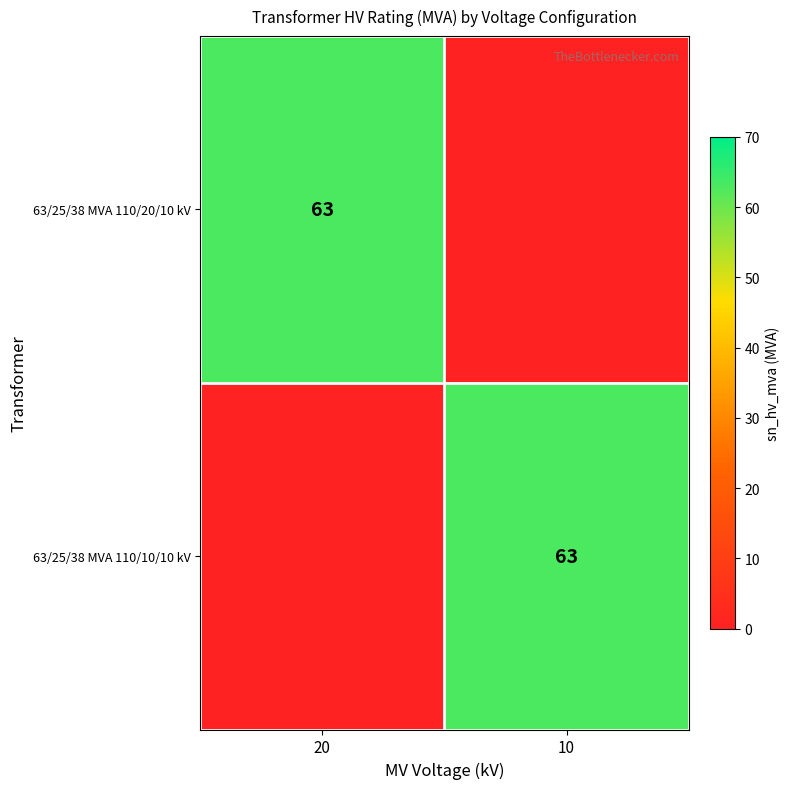

The value of 63/25/38 MVA 110/20/10 kV at 20 is 63. True or false?

True